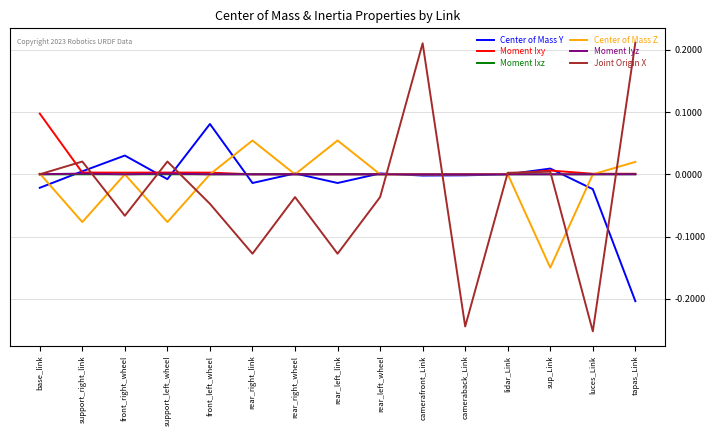

True or false: Moment Ixz has a value of -0.0 at cameraback_Link.

True